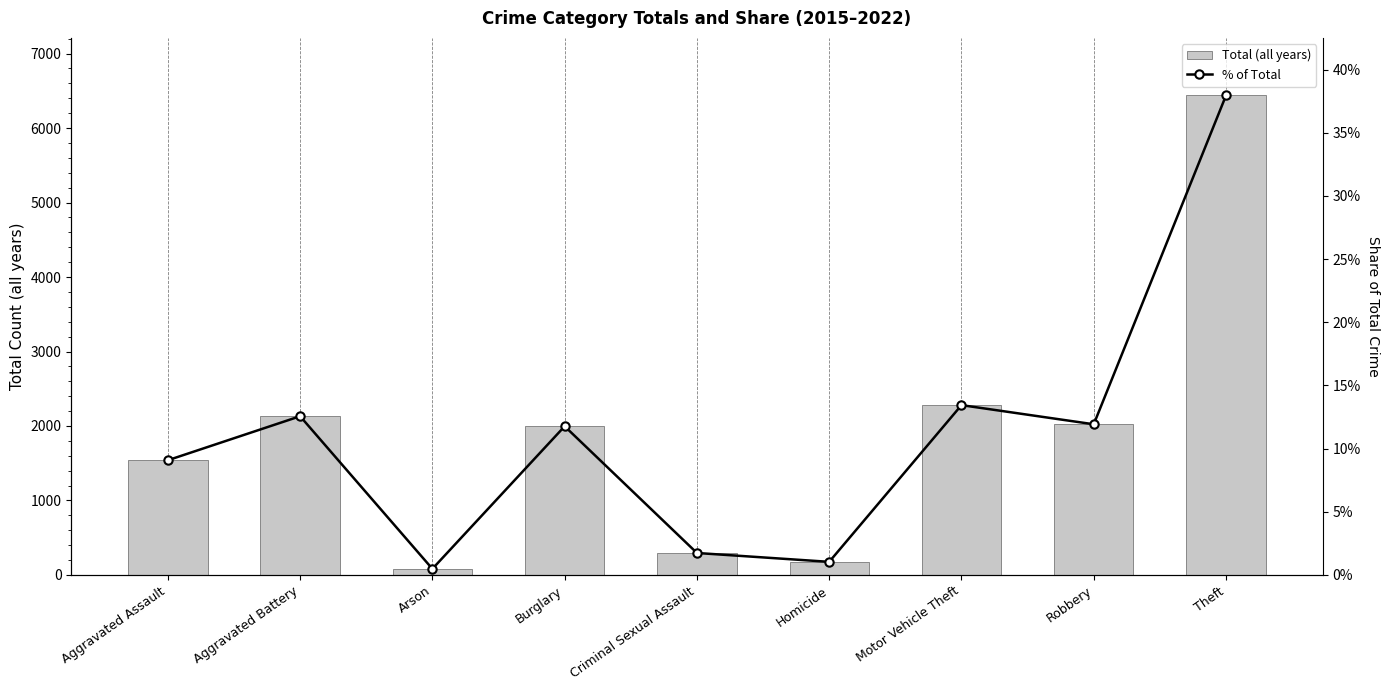

What is the difference between the maximum and minimum values in the Total (all years) series?

6356.0